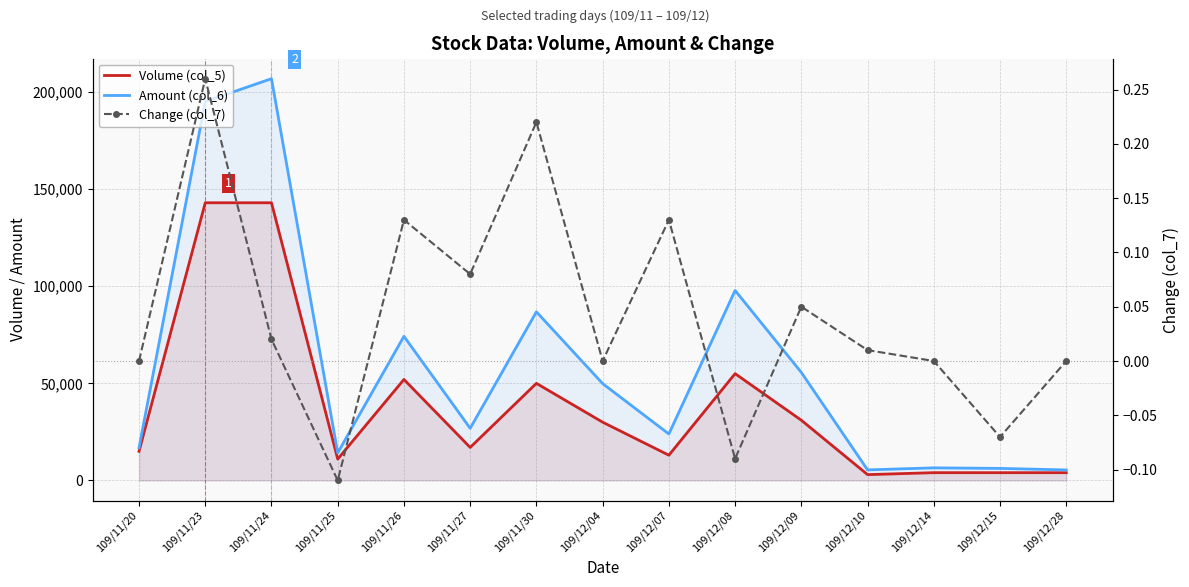

What is the maximum value shown in the chart?

206900.0